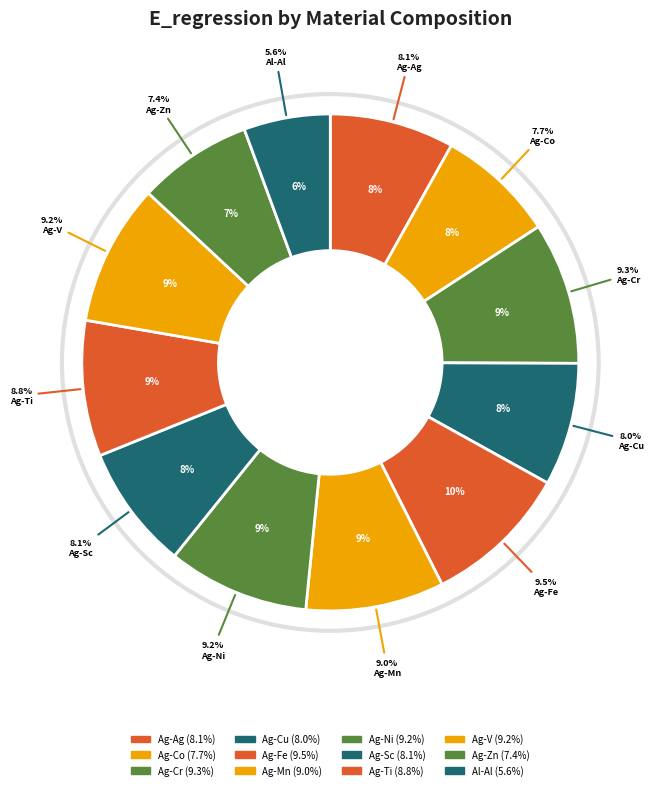

Is it true that Ag-Fe is 1% of the pie?

False